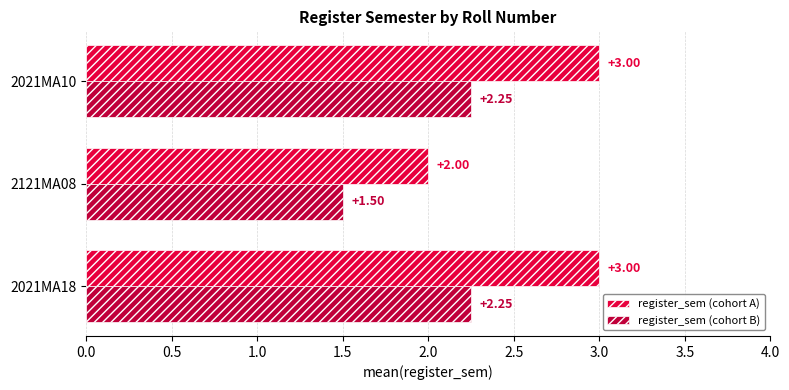

What is the difference between the maximum and minimum values in the register_sem (cohort A) series?

1.0